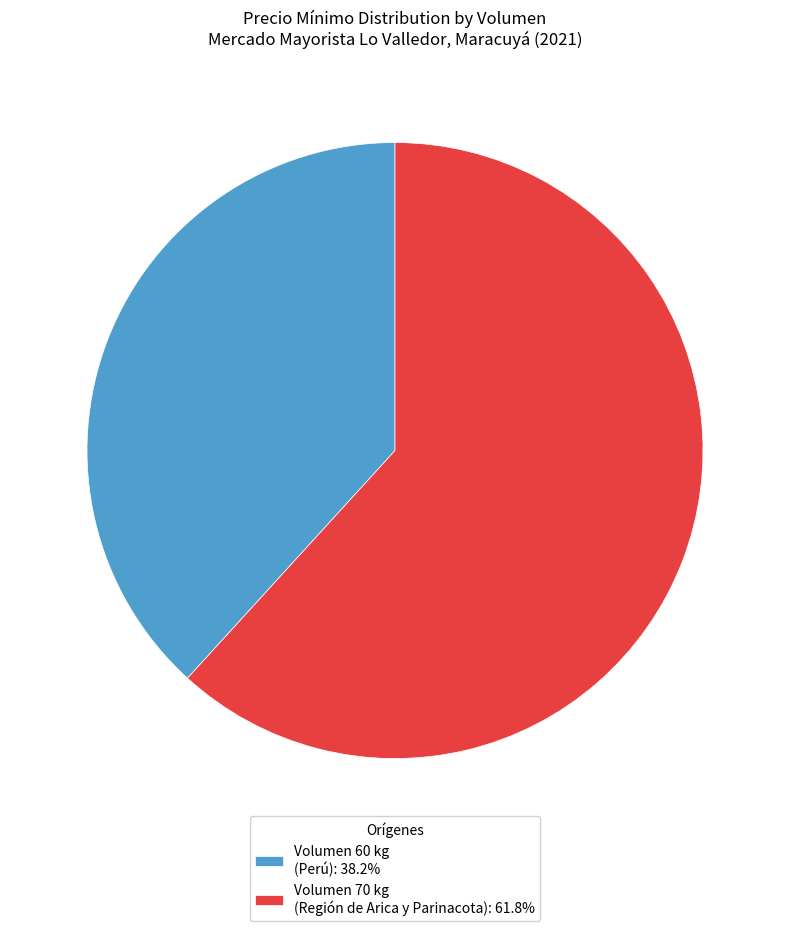

Do Volumen 60 kg (Perú): 38.2% and Volumen 70 kg (Región de Arica y Parinacota): 61.8% together represent more than half of the pie?

Yes